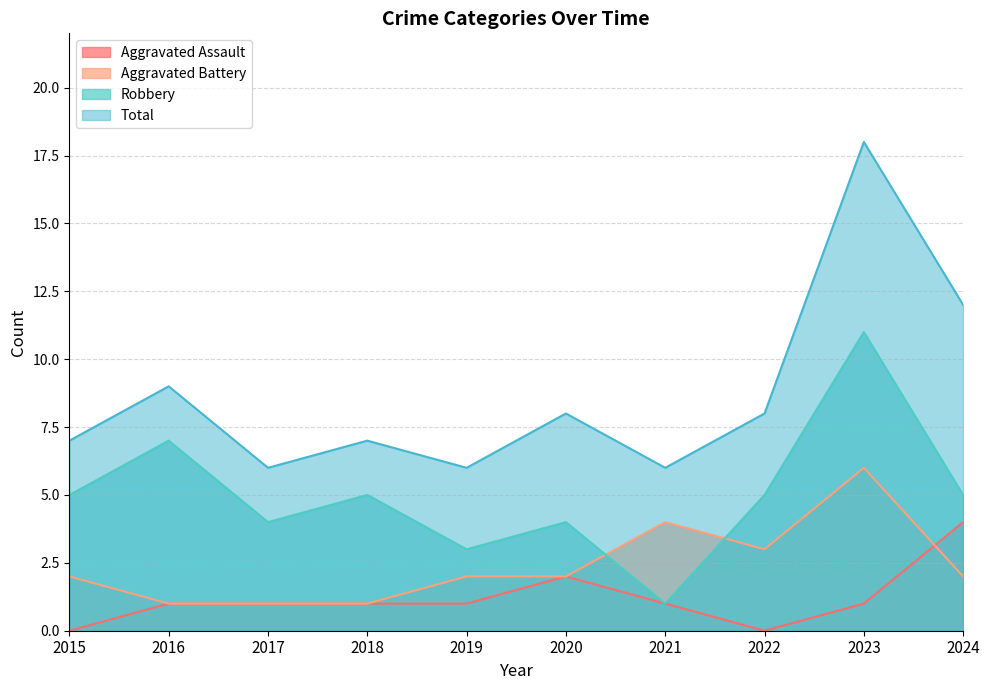

At which category does Total reach its first local peak?

2016